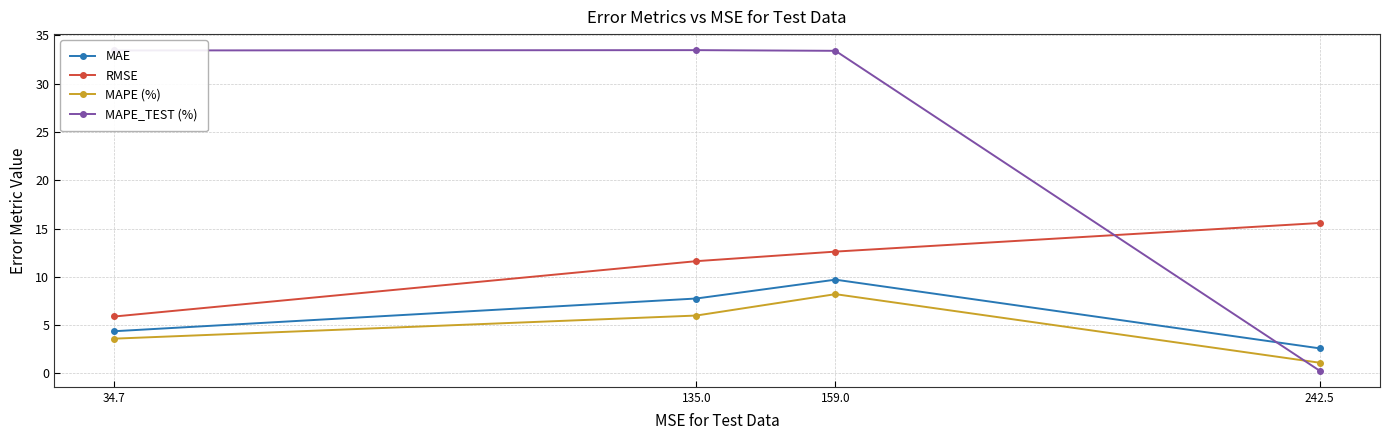

At which category does the chart reach its minimum across all series?

242.5